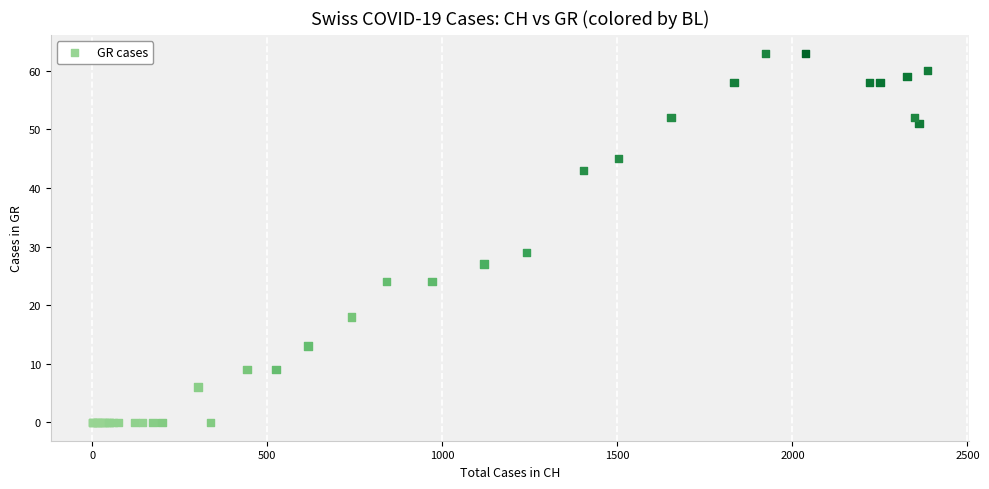

What Y value in the scatter plot is closest to 31?

29